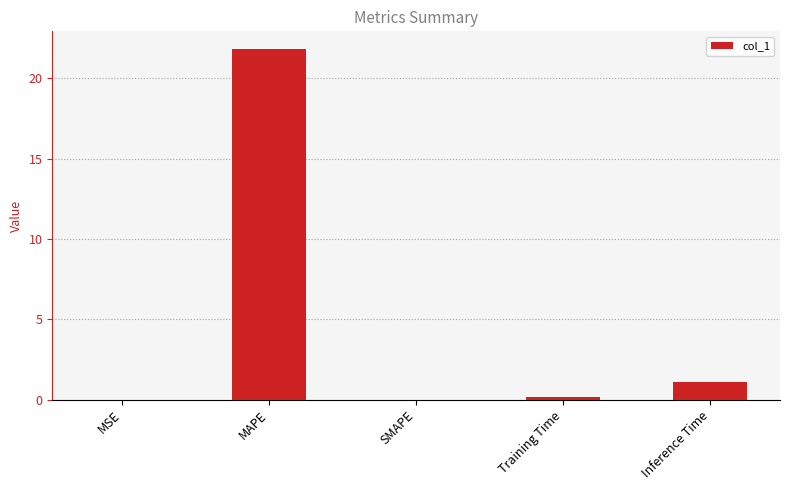

Does the chart contain stacked bars?

No